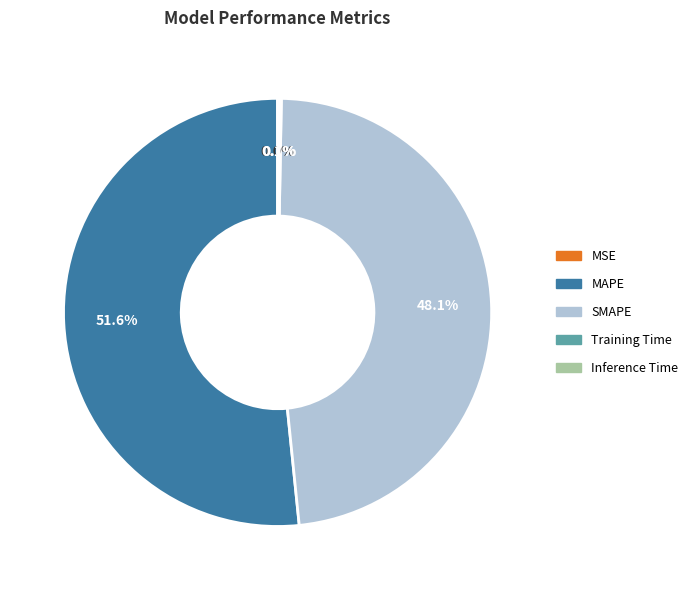

To the nearest percent, what is the average slice percentage?

20%